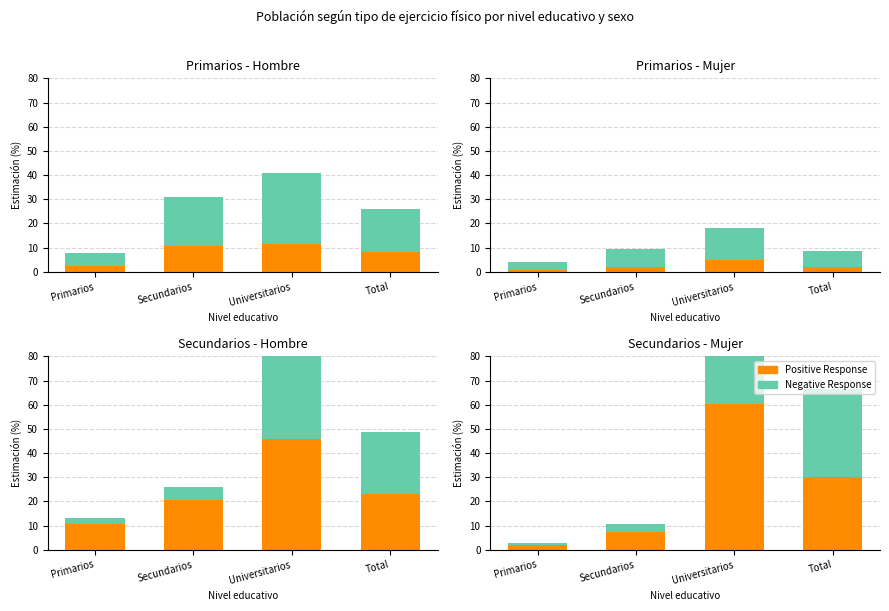

How many values in the Negative Response series are below 36?

2